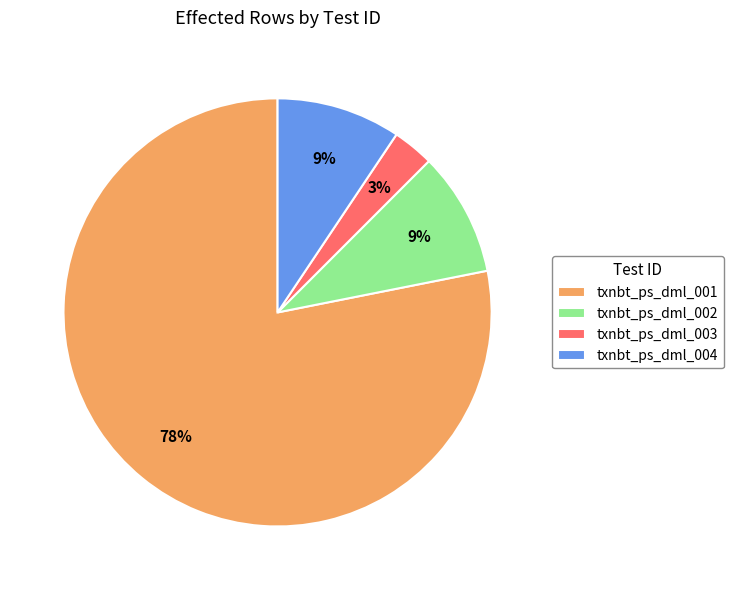

Count the number of slices in the pie.

4